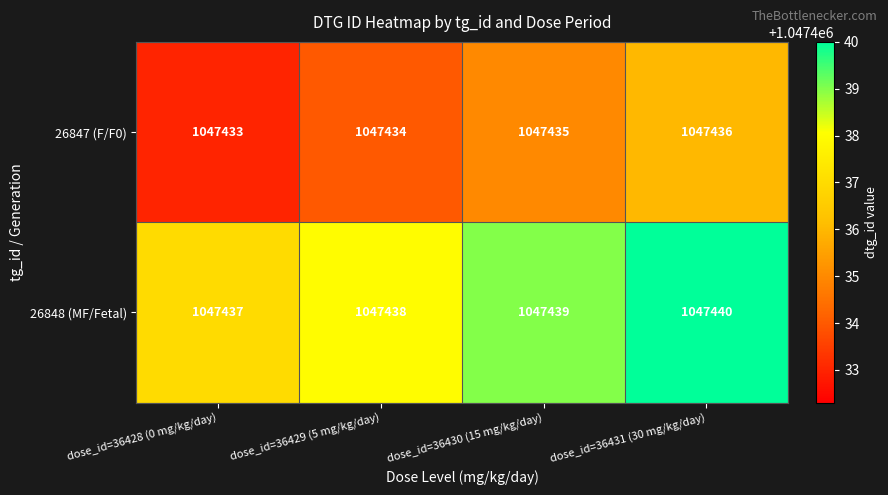

Reading left to right, list all the values displayed in this chart.

26847 (F/F0): dose_id=36428 (0 mg/kg/day)=1047433	dose_id=36429 (5 mg/kg/day)=1047434	dose_id=36430 (15 mg/kg/day)=1047435	dose_id=36431 (30 mg/kg/day)=1047436
26848 (MF/Fetal): dose_id=36428 (0 mg/kg/day)=1047437	dose_id=36429 (5 mg/kg/day)=1047438	dose_id=36430 (15 mg/kg/day)=1047439	dose_id=36431 (30 mg/kg/day)=1047440